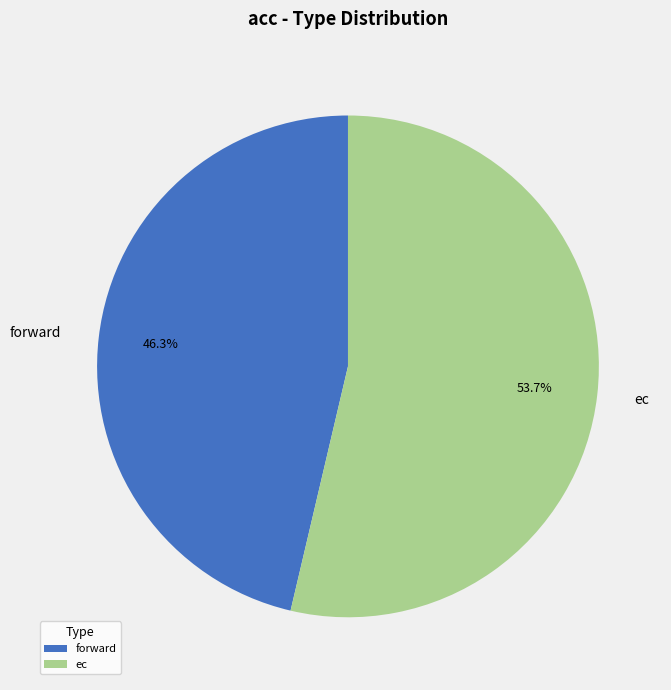

Does forward represent more than half of the total?

No